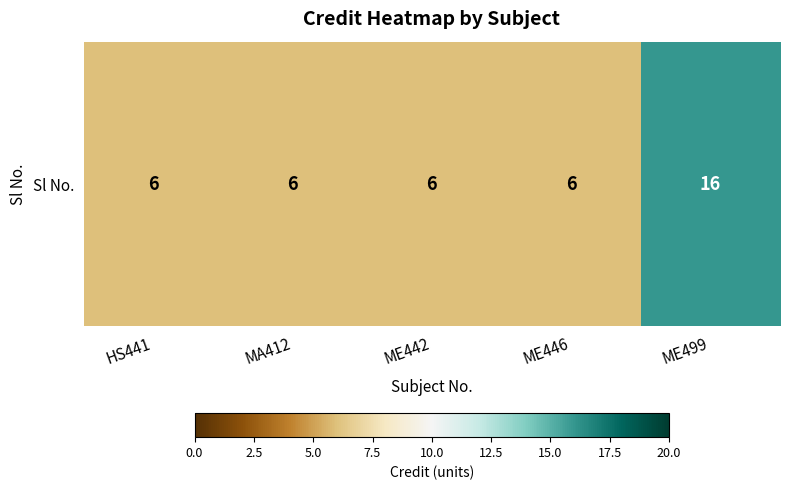

The value at ME442 is 2. True or false?

False